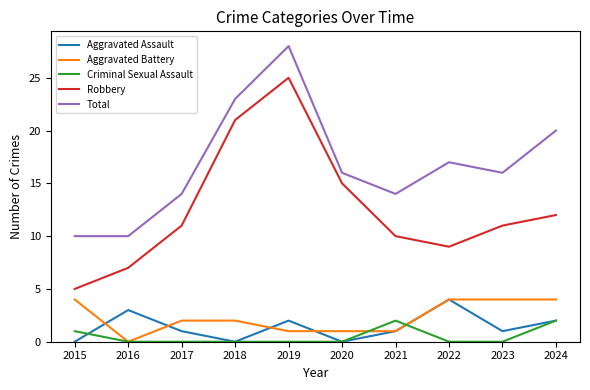

The Criminal Sexual Assault series shows 0 at 2022. True or false?

True